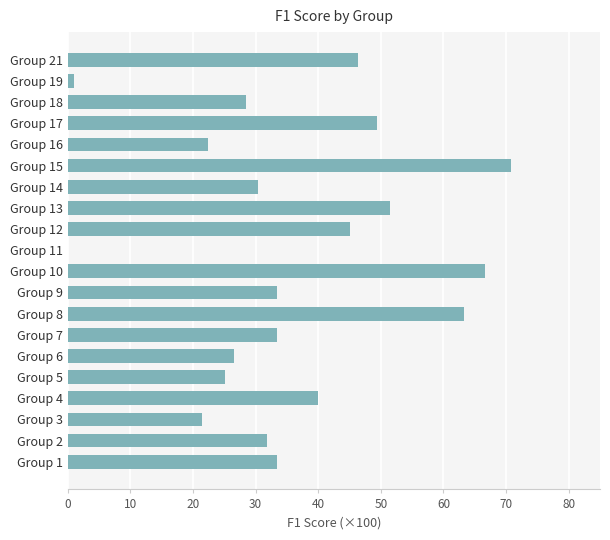

How many series are shown in this chart?

1